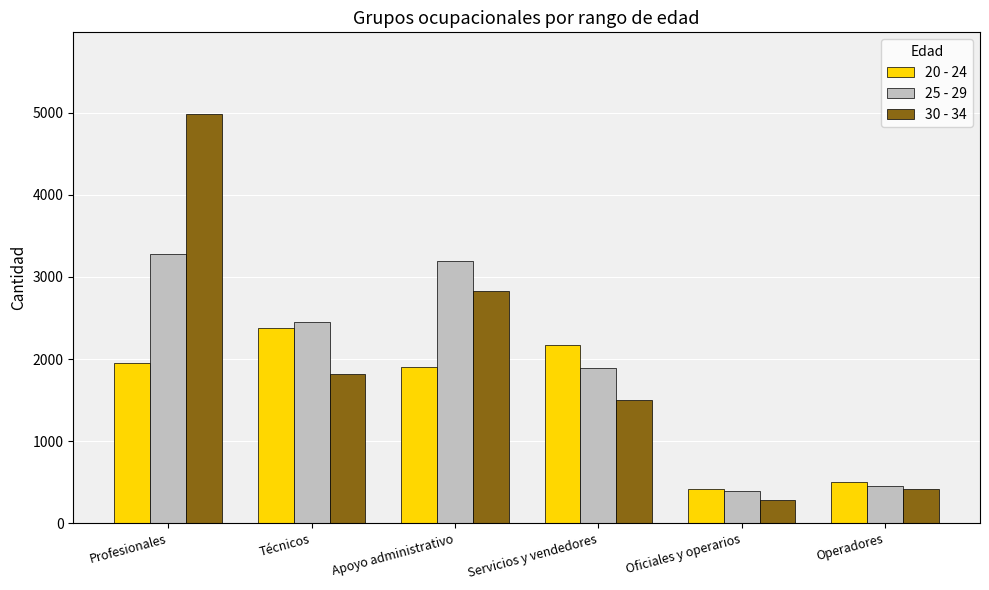

What is the value of the 30 - 34 bar at the 4th from the left?

1507